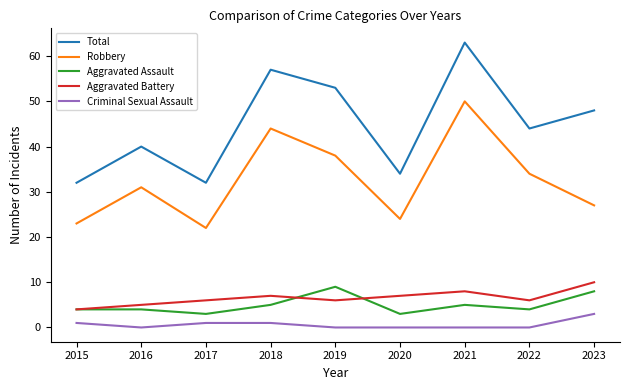

What is the maximum value for Criminal Sexual Assault?

3